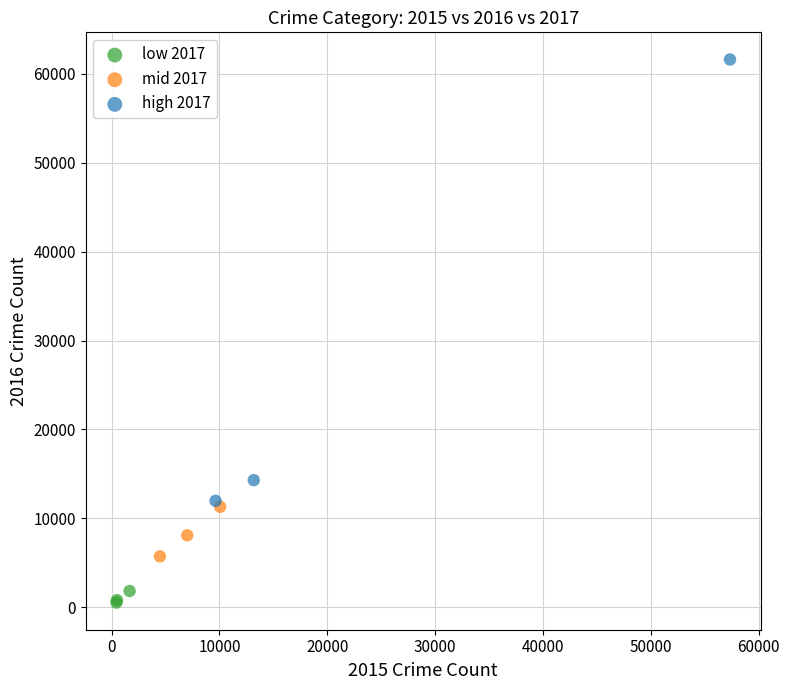

Which series reaches the maximum Y coordinate?

high 2017